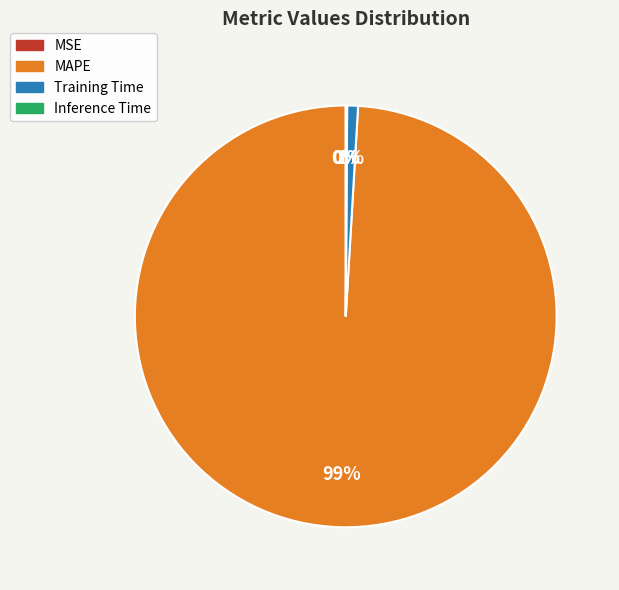

Does any single category account for the majority?

Yes